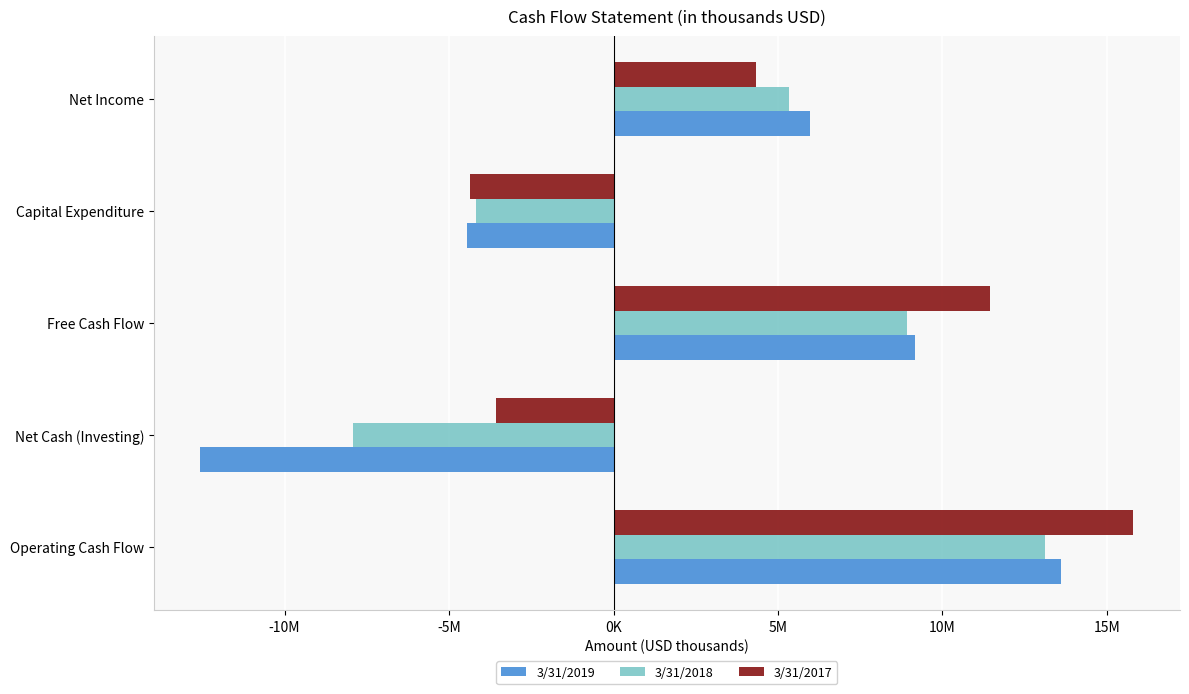

What is the greatest value displayed?

15803000